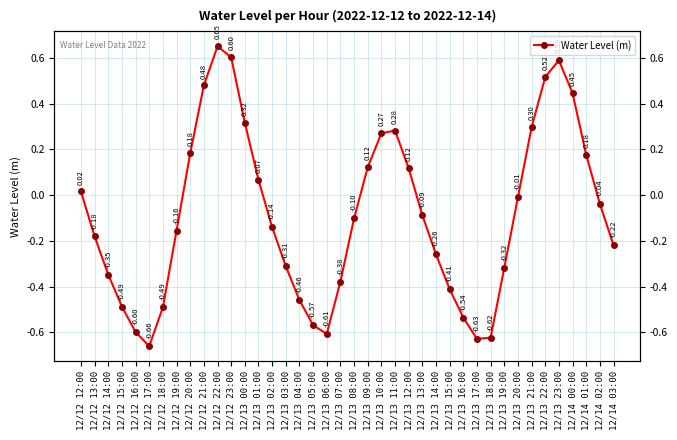

The chart shows a value of -0.3 at 12/13 14:00. True or false?

True